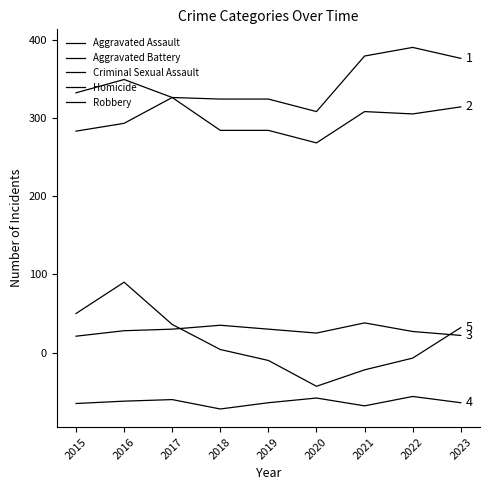

The value of Aggravated Assault at 2019 is 67. True or false?

False